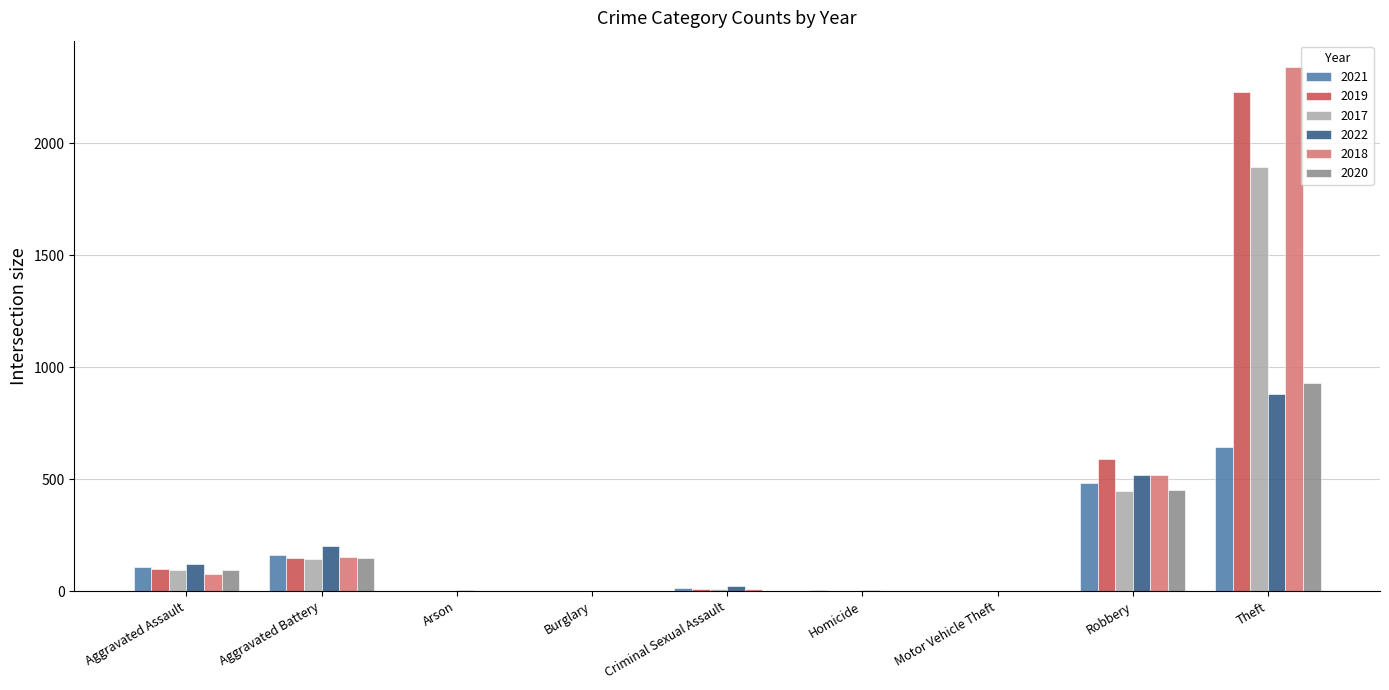

Are the bars horizontal?

No